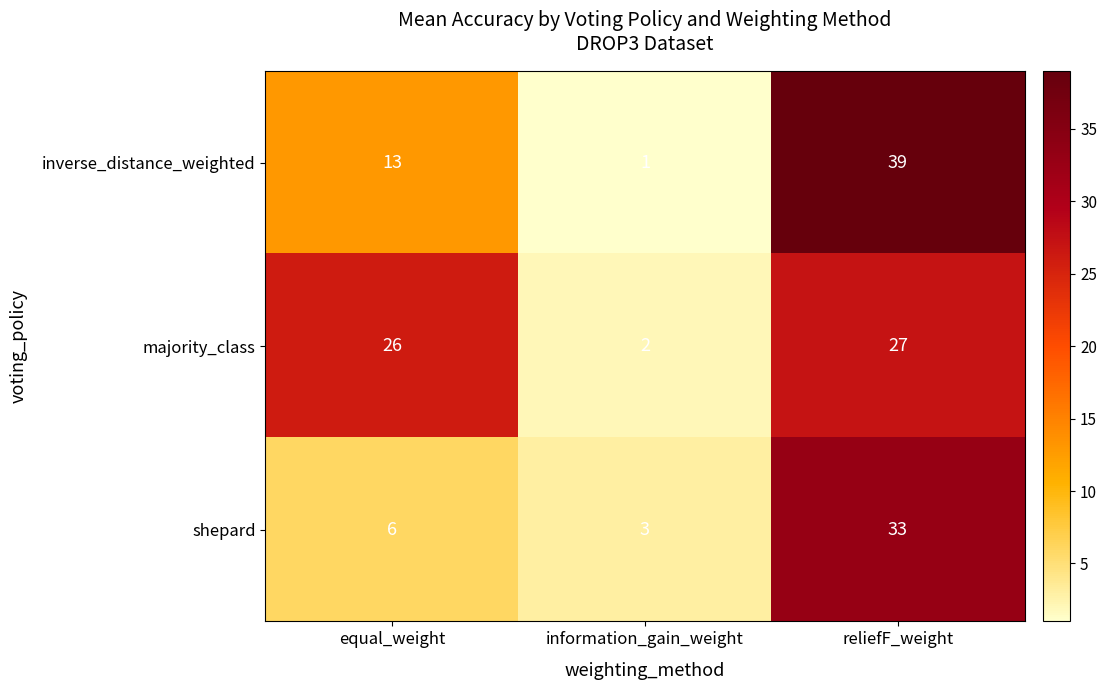

List the series in order of their overall mean, highest first.

majority_class, inverse_distance_weighted, shepard